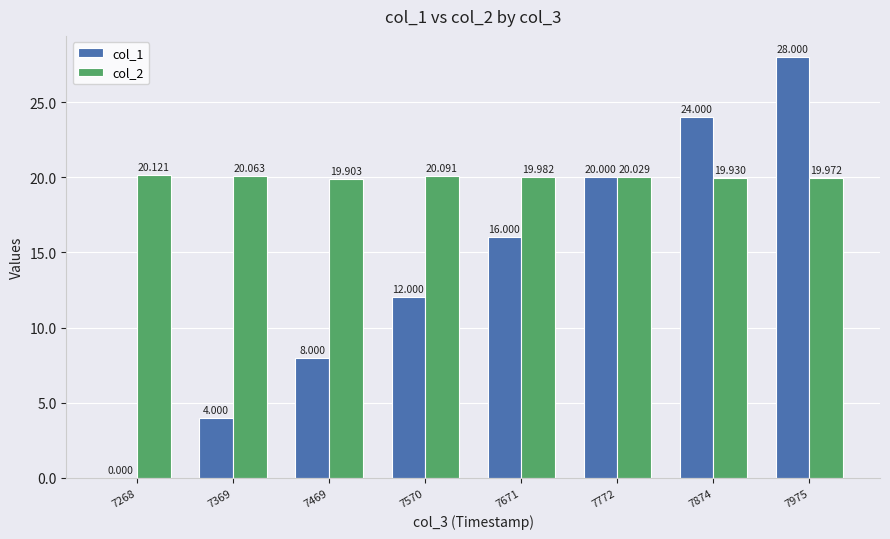

How many groups of bars are there?

8